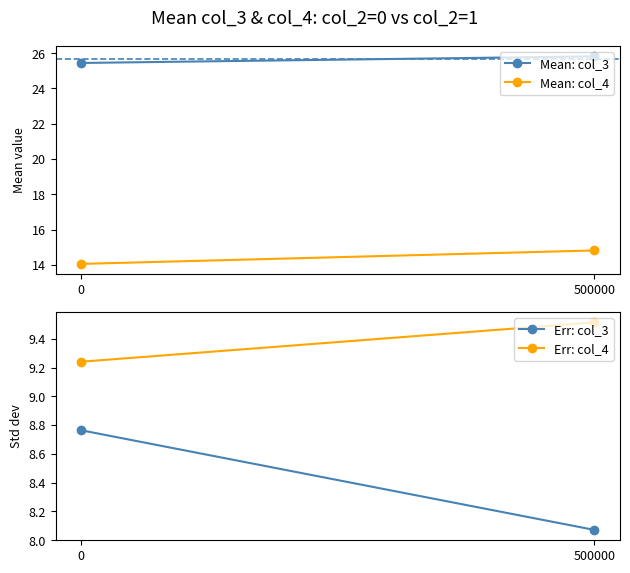

Which series has the largest total across all categories?

Mean: col_3